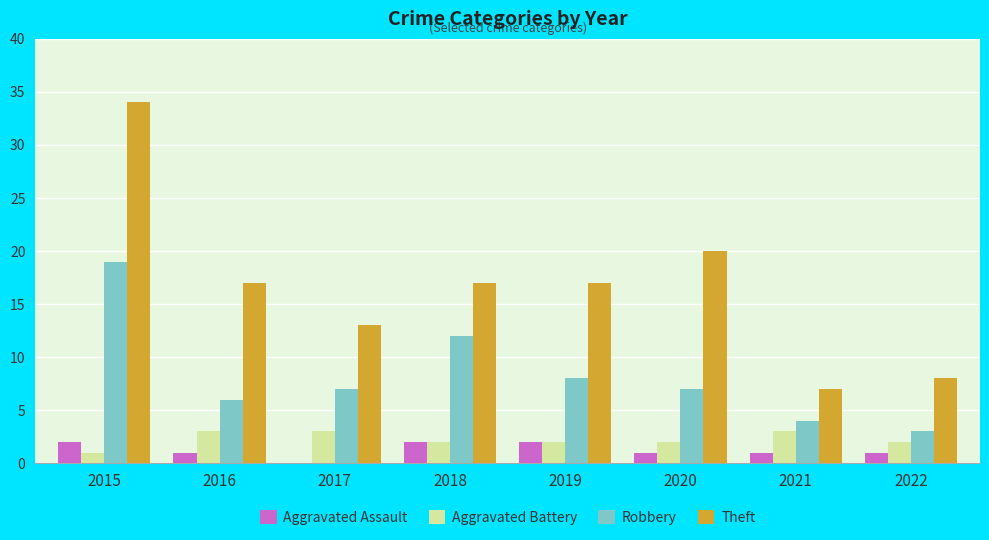

How many groups of bars are there?

8